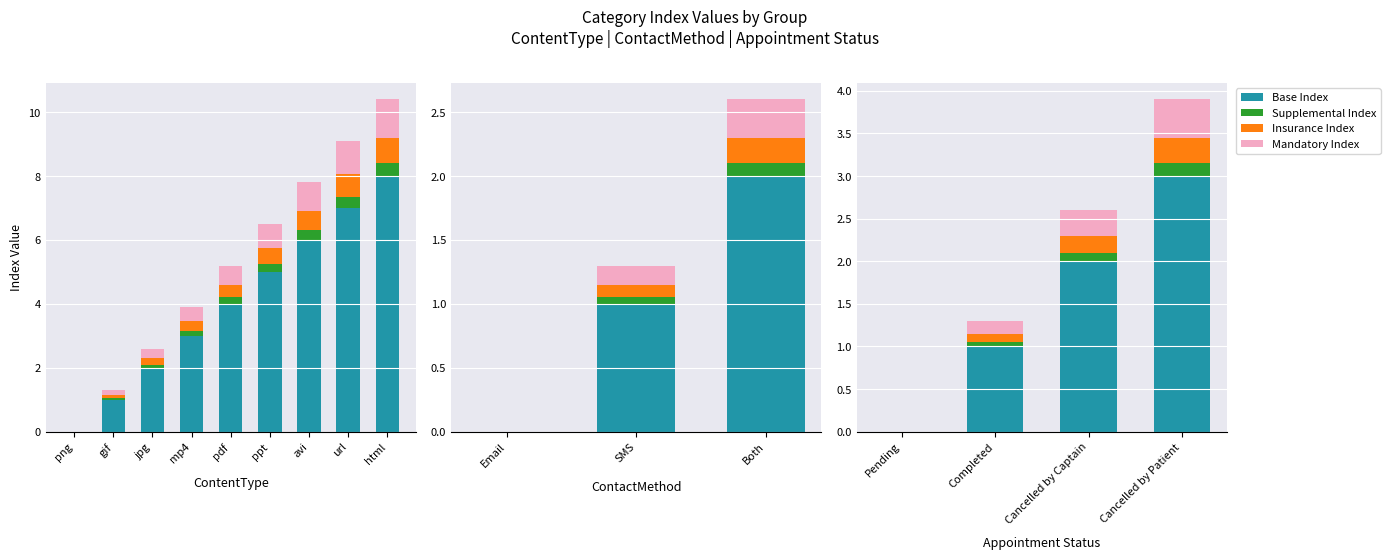

What is the spread (max minus min) of values at Cancelled by Captain?

1.9